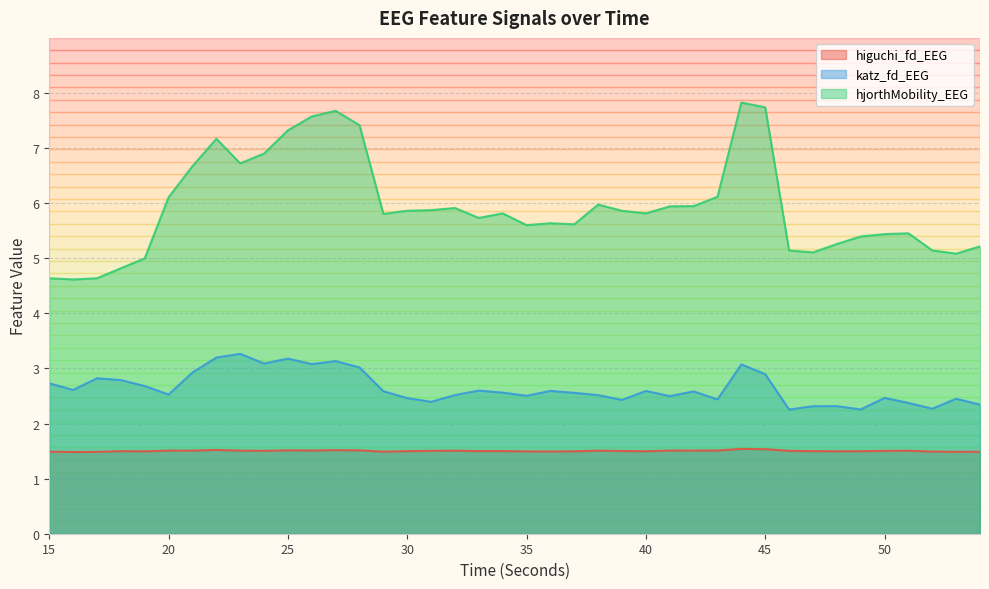

True or false: higuchi_fd_EEG and katz_fd_EEG cross at least once.

False